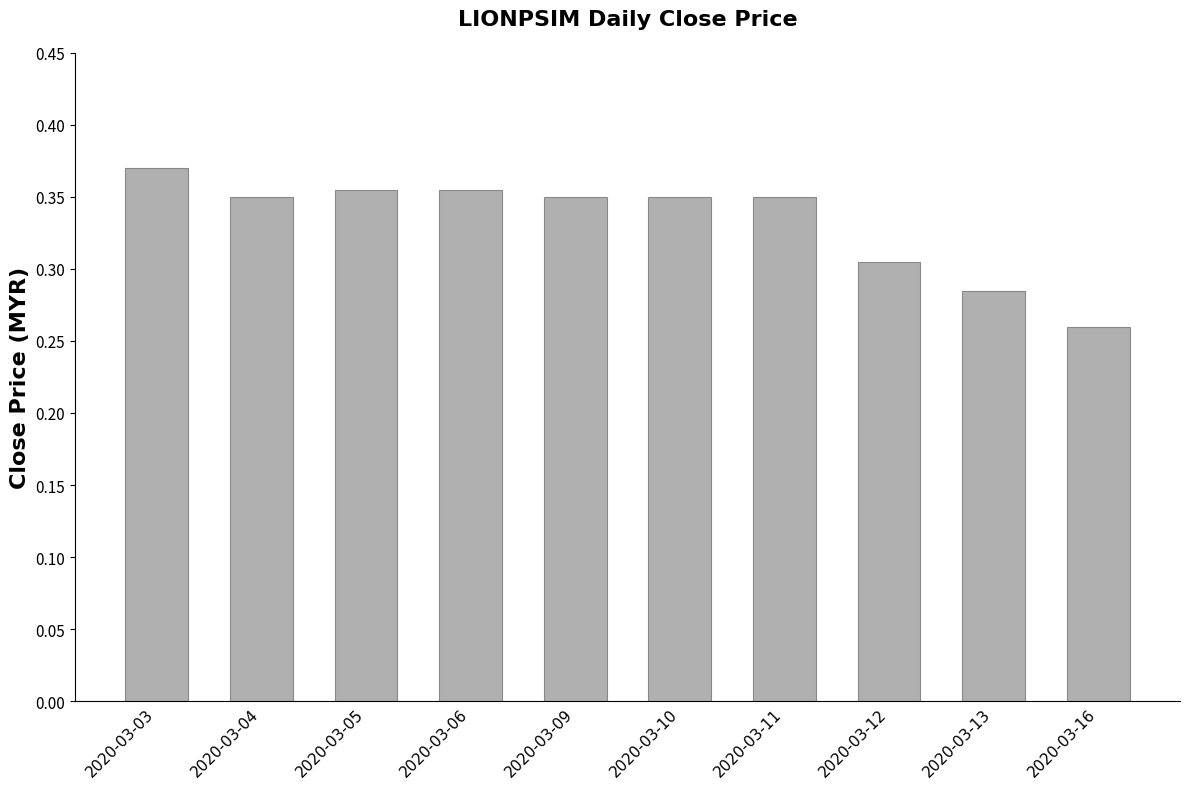

Count the values in the range 0 to 1.

10